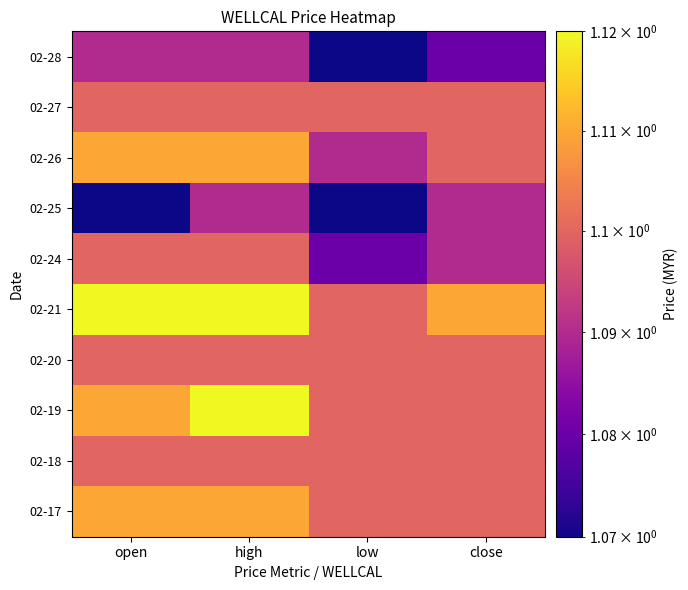

Reading left to right, transcribe all the data shown in this chart.

02-17: open=1.1	high=1.1	low=1.1	close=1.1
02-18: open=1.1	high=1.1	low=1.1	close=1.1
02-19: open=1.1	high=1.1	low=1.1	close=1.1
02-20: open=1.1	high=1.1	low=1.1	close=1.1
02-21: open=1.1	high=1.1	low=1.1	close=1.1
02-24: open=1.1	high=1.1	low=1.1	close=1.1
02-25: open=1.1	high=1.1	low=1.1	close=1.1
02-26: open=1.1	high=1.1	low=1.1	close=1.1
02-27: open=1.1	high=1.1	low=1.1	close=1.1
02-28: open=1.1	high=1.1	low=1.1	close=1.1